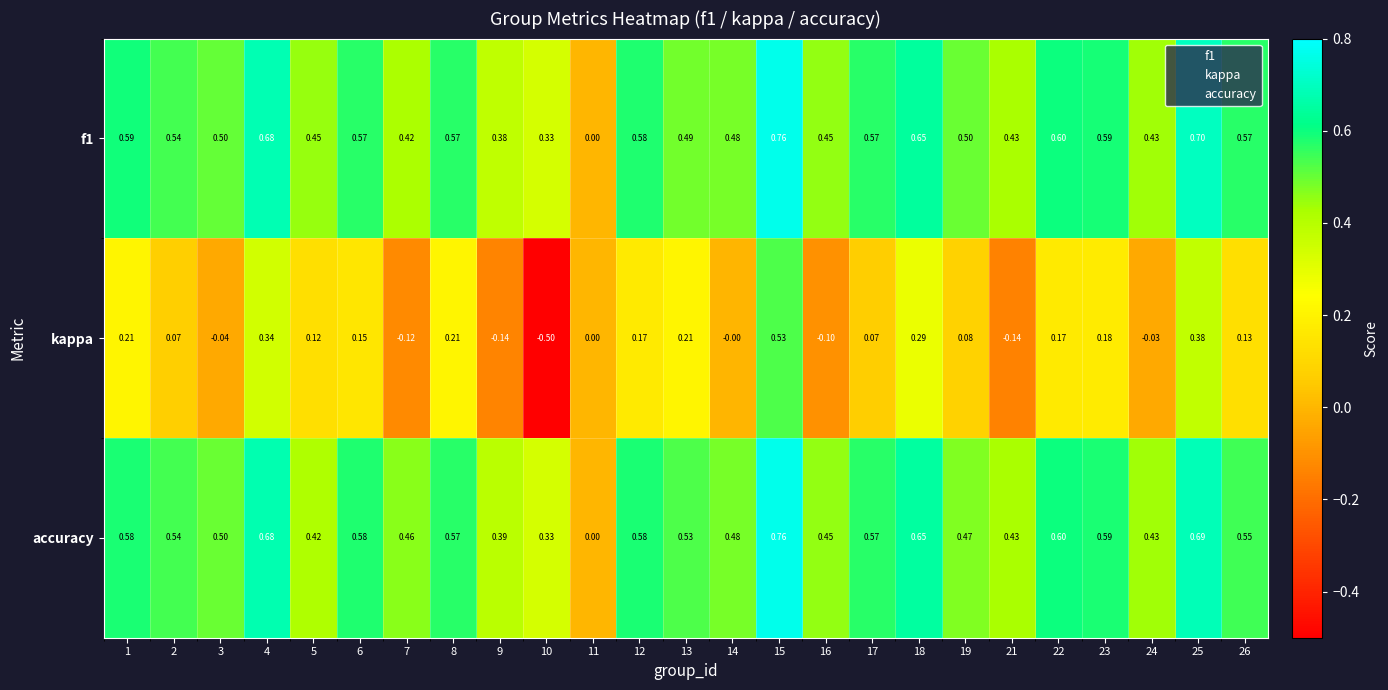

Rank the series at 1 from highest to lowest value.

f1, accuracy, kappa